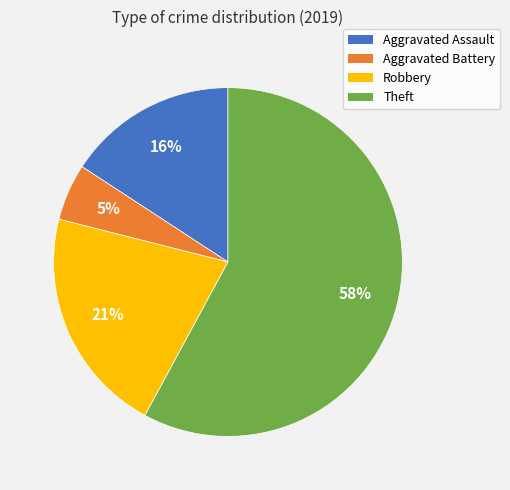

Combined, do Robbery and Aggravated Assault account for over 50%?

No